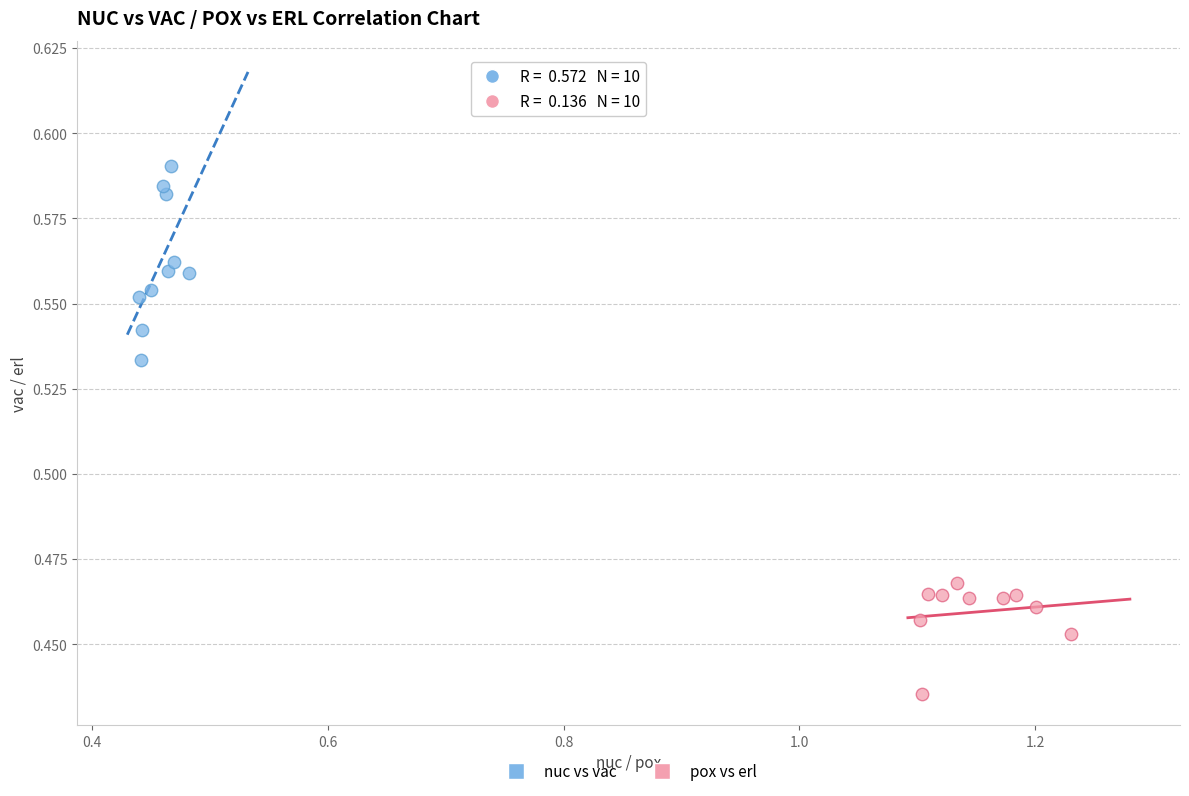

Which series contains the highest Y value?

nuc vs vac